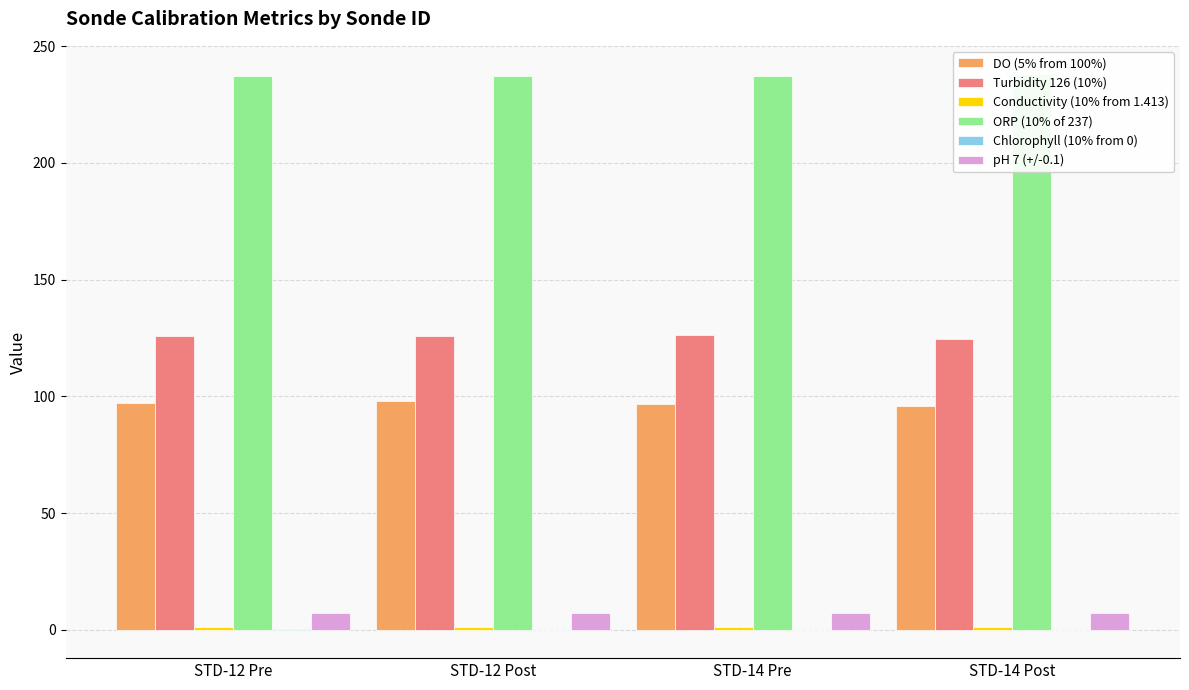

True or false: ORP (10% of 237) has a value of 237.0 at STD-12 Post.

True